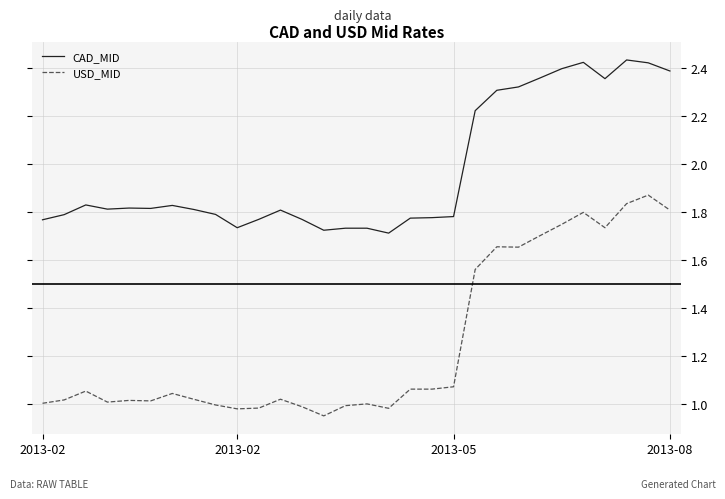

True or false: CAD_MID and USD_MID intersect in this chart.

False